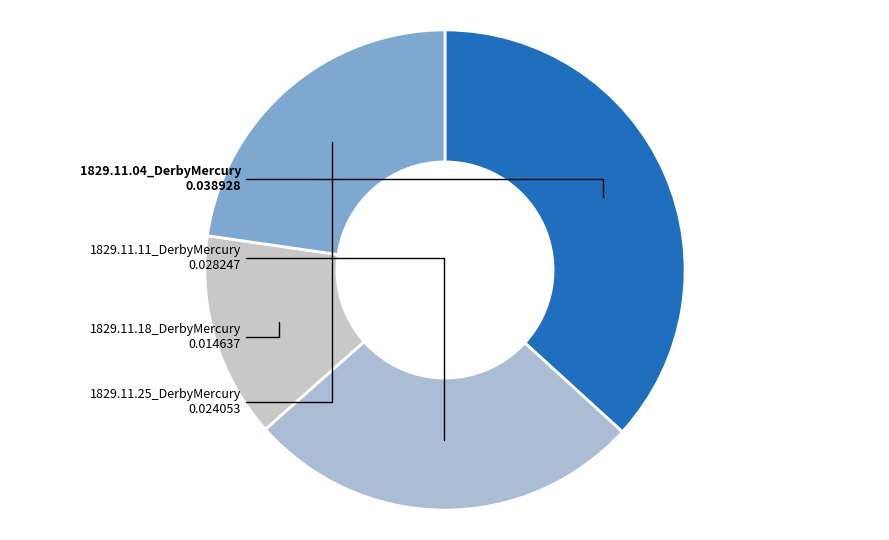

Rank the categories by value from highest to lowest.

1829.11.04_DerbyMercury, 1829.11.11_DerbyMercury, 1829.11.25_DerbyMercury, 1829.11.18_DerbyMercury